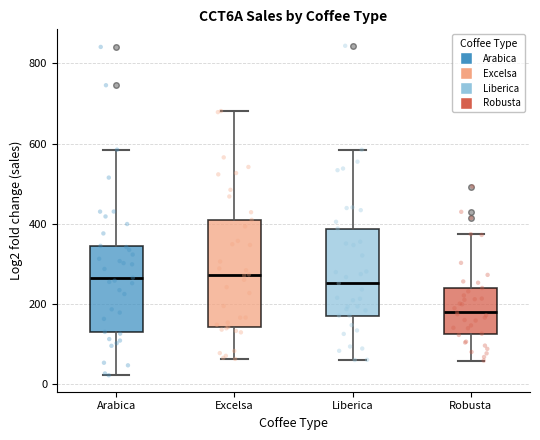

Where is the lower edge of the box for Arabica on the y-axis? The values are not printed on the chart, so give them approximately, as read against the axis.

140